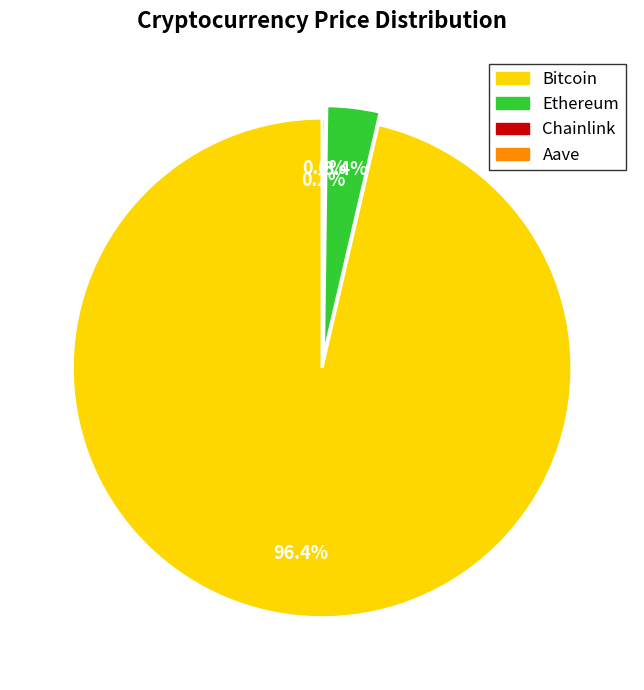

What percentage do Bitcoin and Ethereum together represent?

99.8%